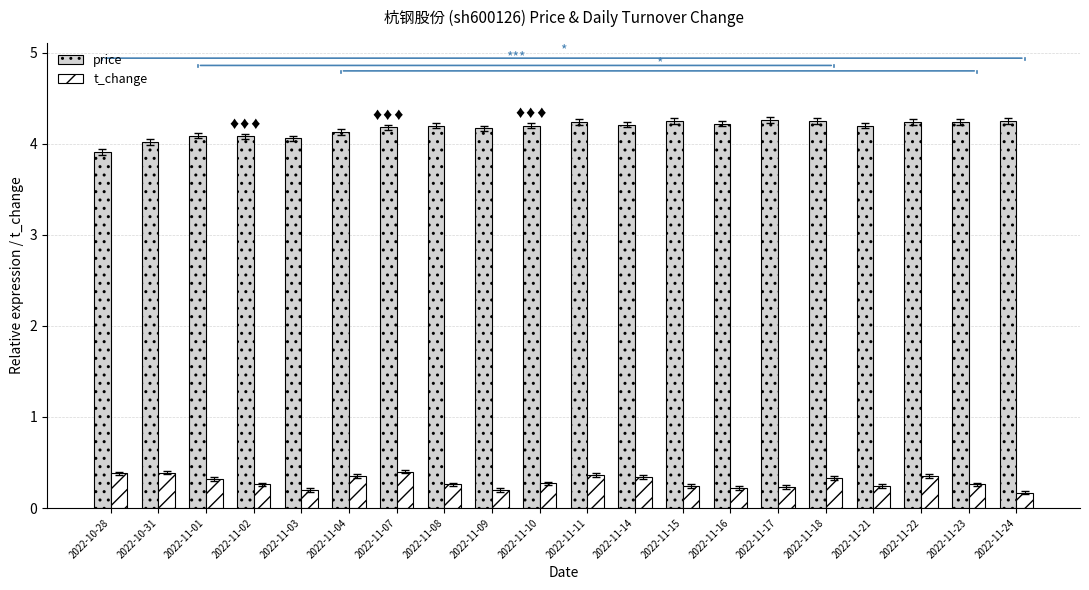

What is the spread (max minus min) of values at 2022-11-22?

3.9